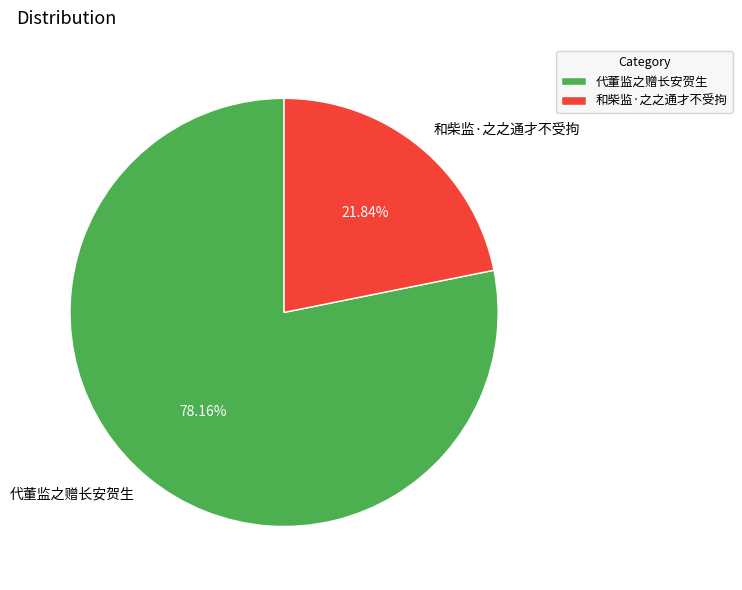

What percentage is NOT represented by 代董监之赠长安贺生?

21.8%